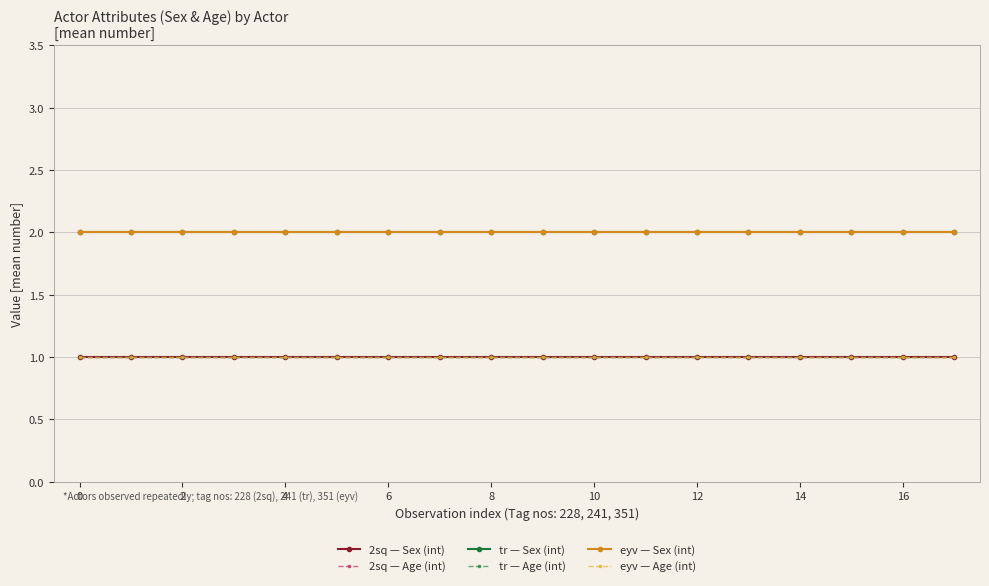

True or false: tr — Sex (int) has more than 0 interior local peaks.

False